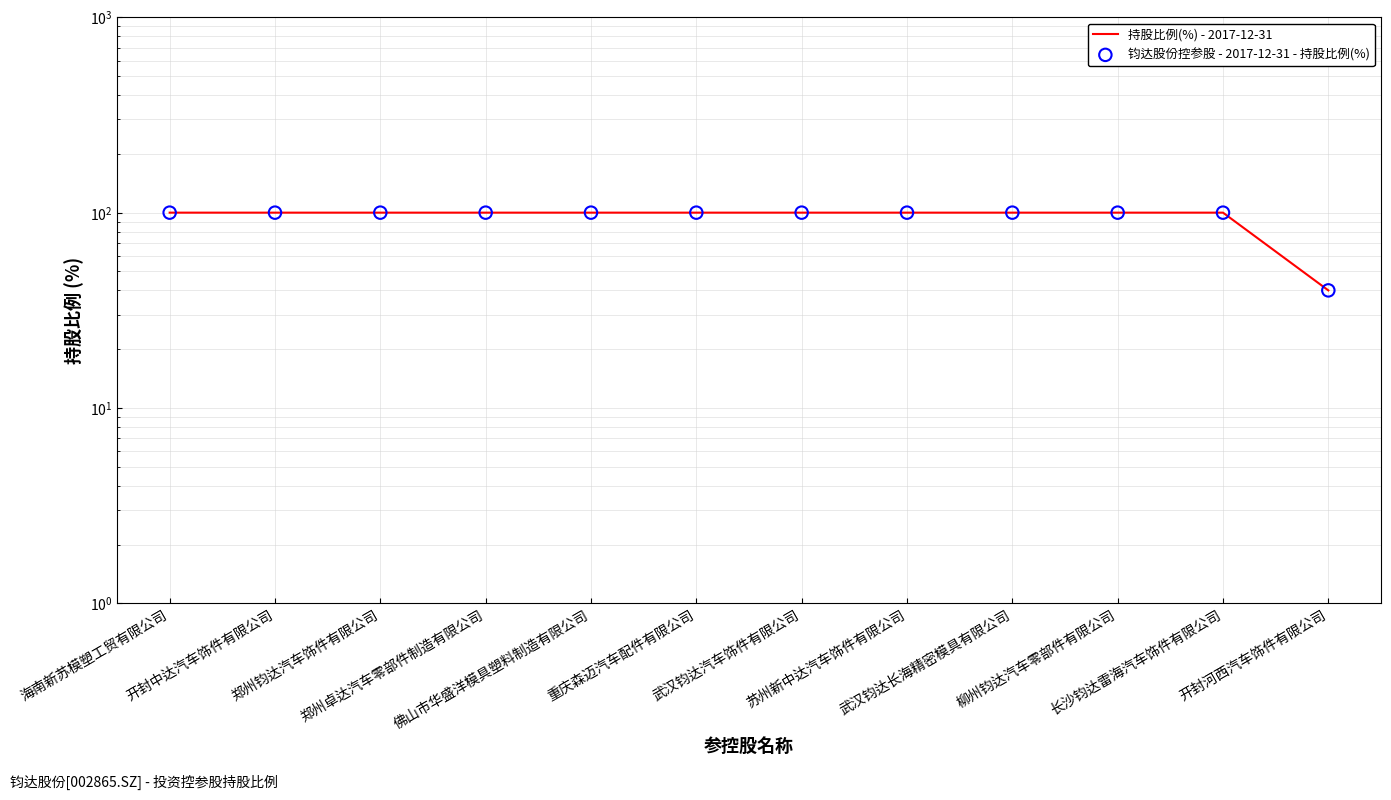

Which series reaches the minimum Y coordinate?

持股比例(%) - 2017-12-31